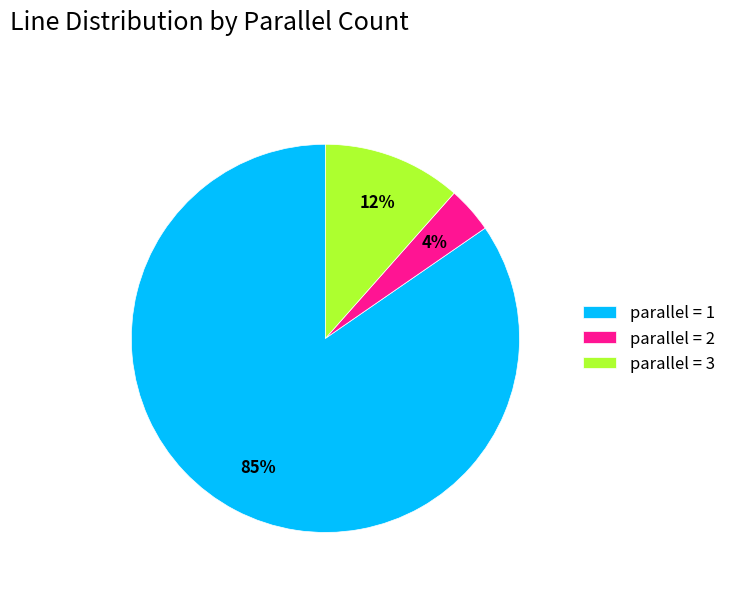

The parallel = 3 slice represents 12% of the pie. True or false?

True